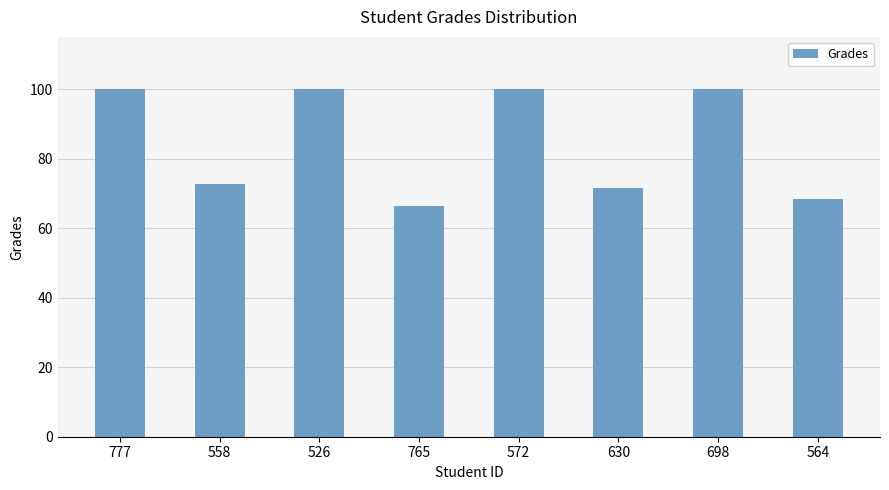

What is the minimum value shown in the chart?

66.3